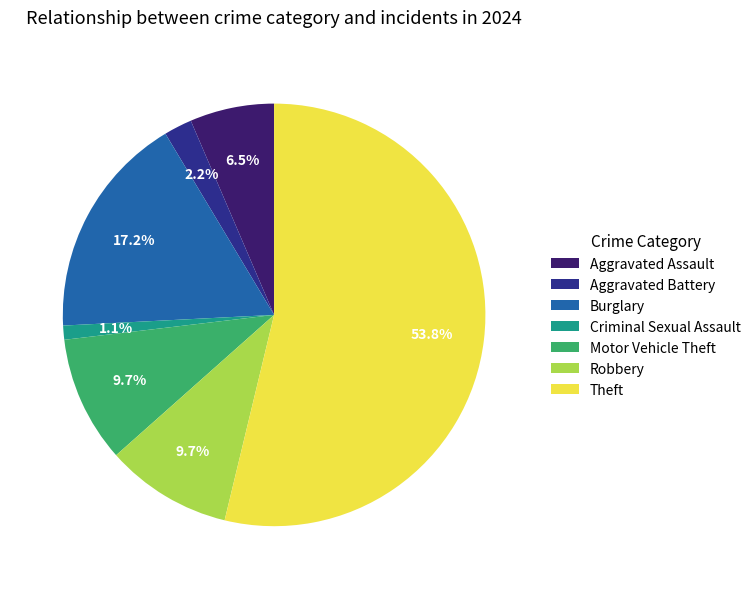

Which slice is the largest?

Theft